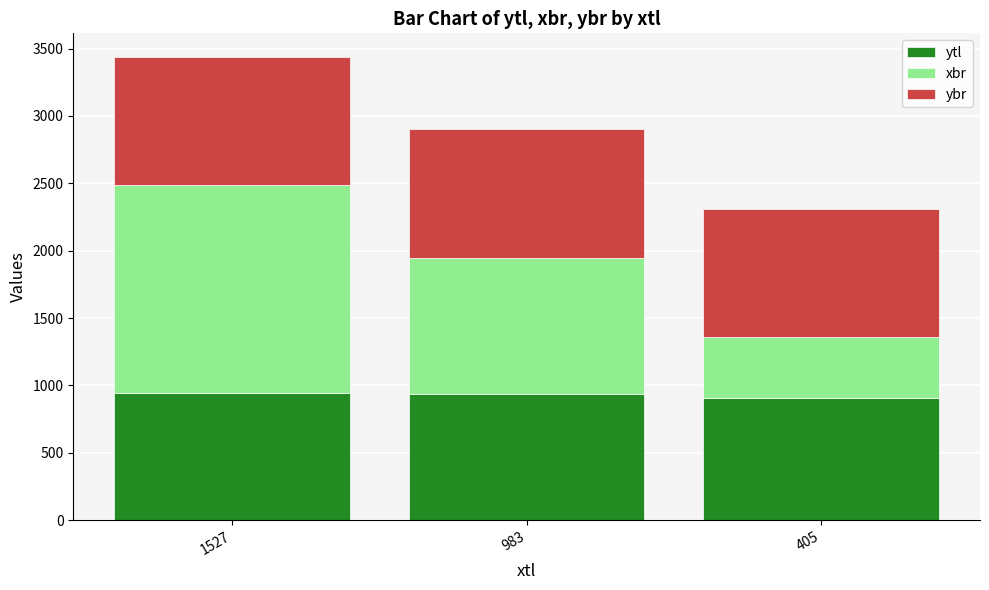

What is the minimum value for ytl?

909